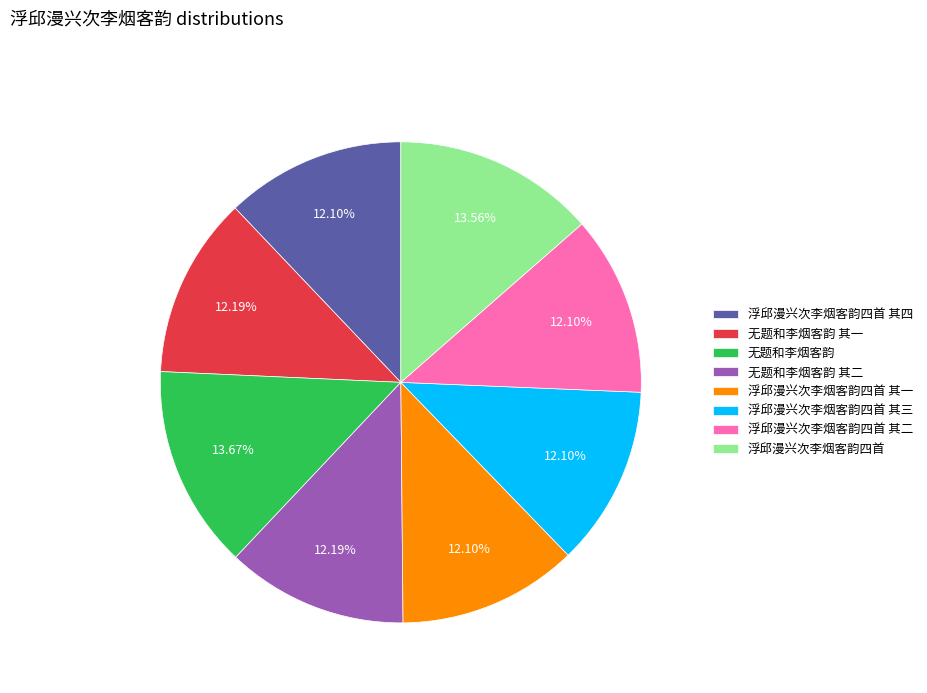

How many slices are in this pie chart?

8